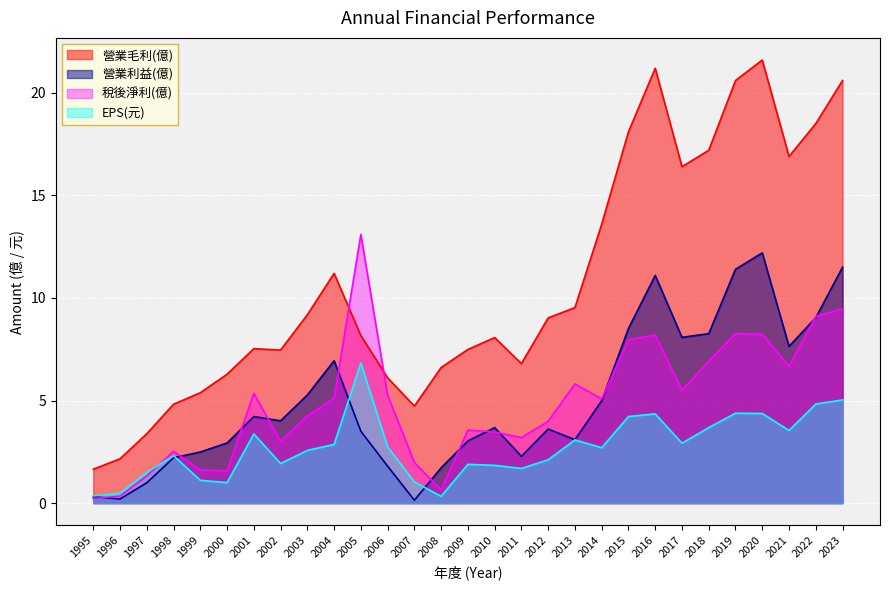

Which series has the widest spread of values?

營業毛利(億)